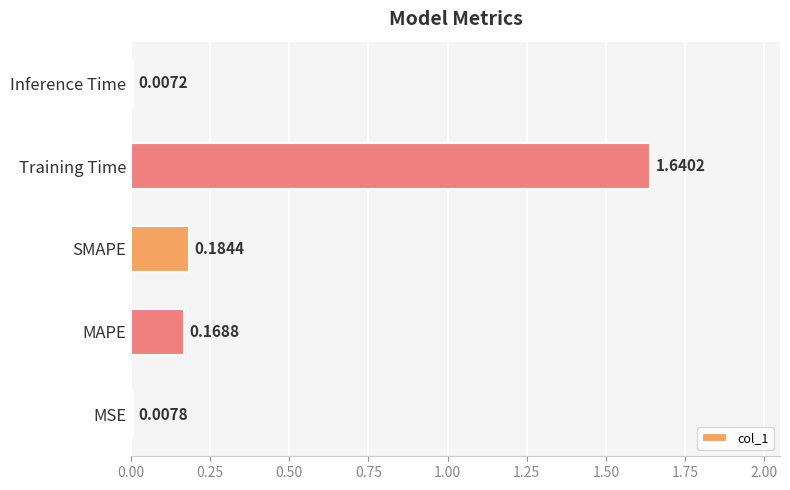

Between MSE and Inference Time, which is larger?

MSE